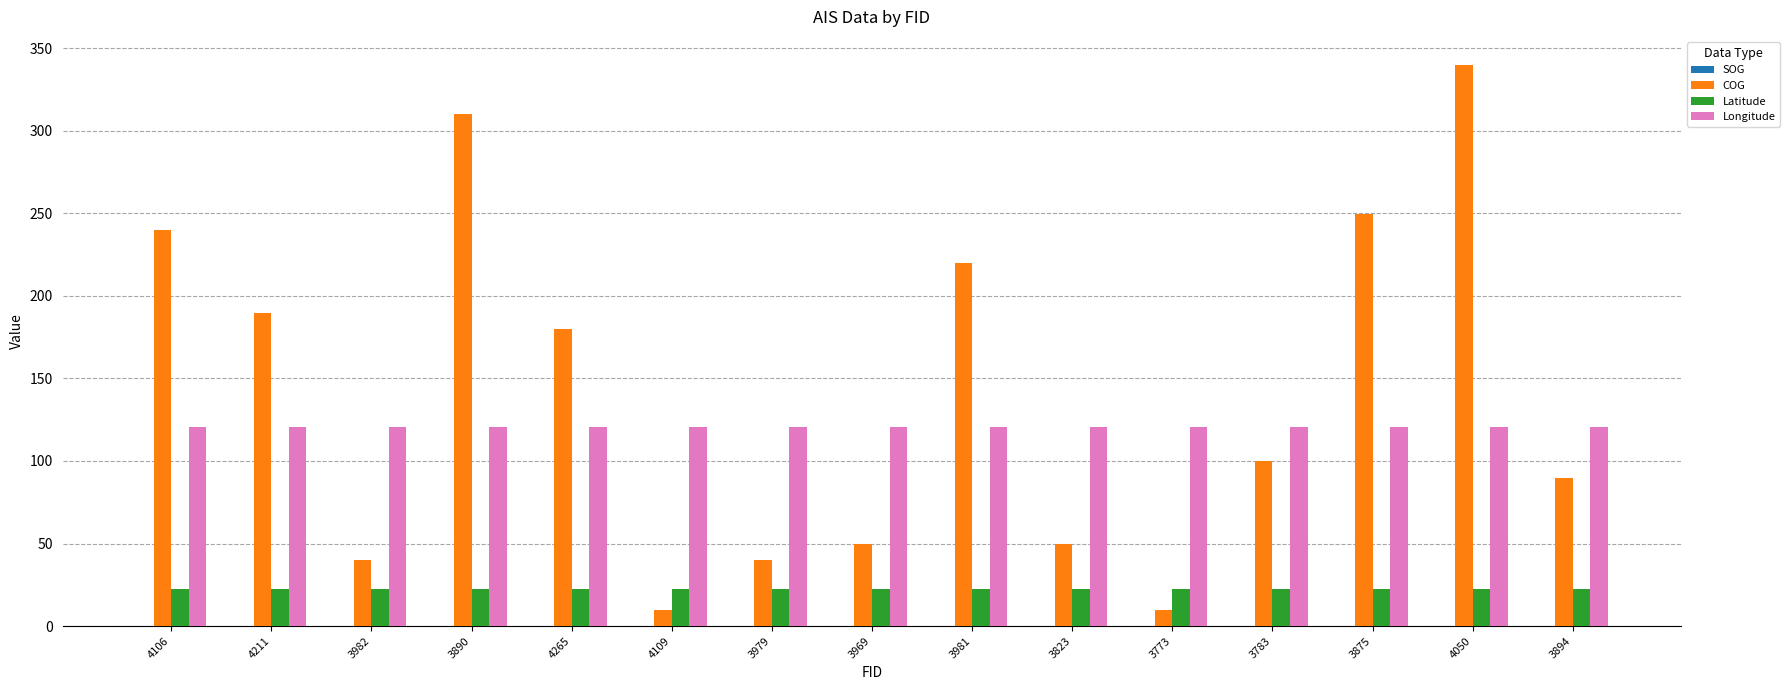

What is the maximum value shown in the chart?

339.9